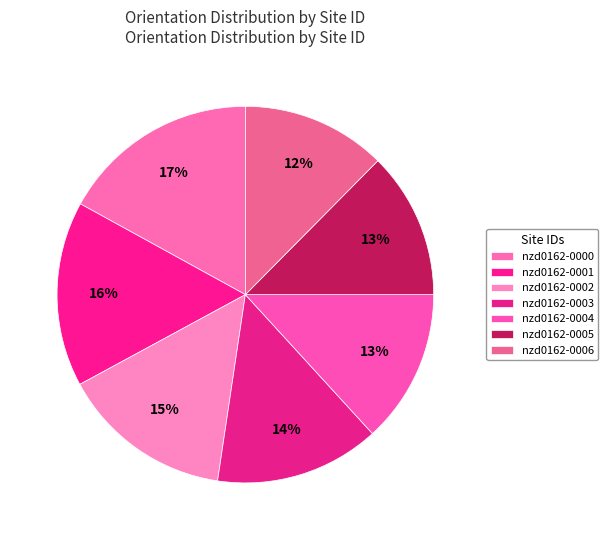

Rank the categories by value from highest to lowest.

nzd0162-0000, nzd0162-0001, nzd0162-0002, nzd0162-0003, nzd0162-0004, nzd0162-0005, nzd0162-0006